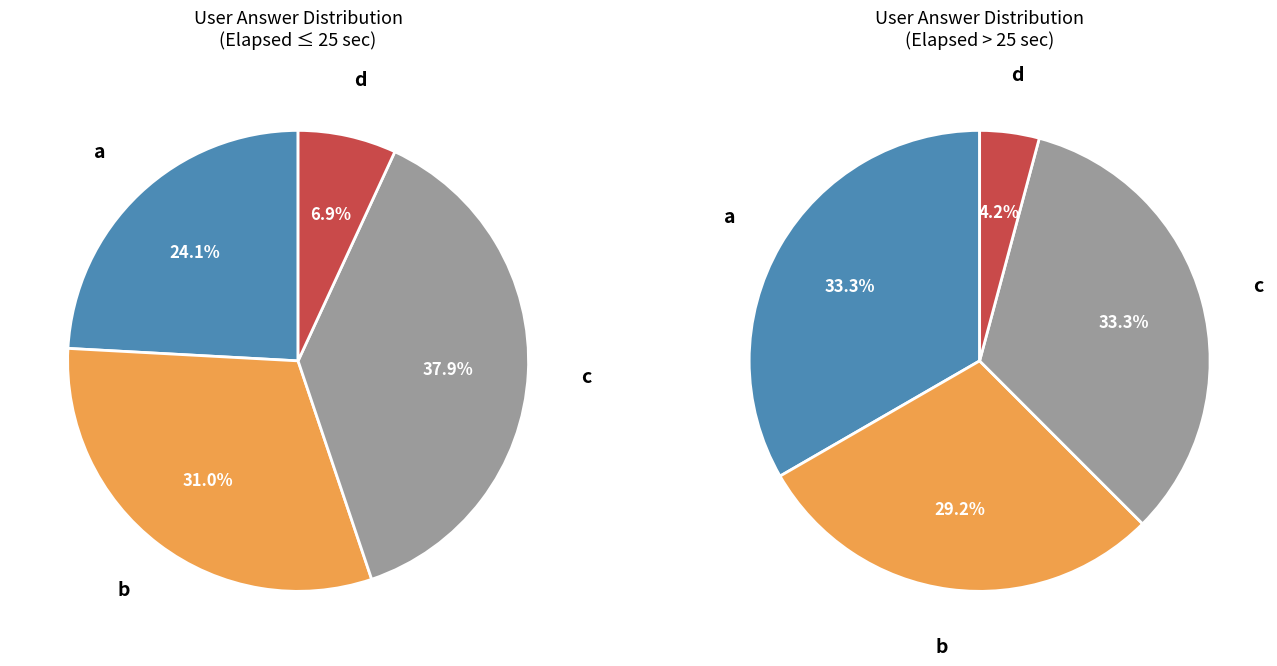

Rank the categories by value from highest to lowest.

c, b, a, d